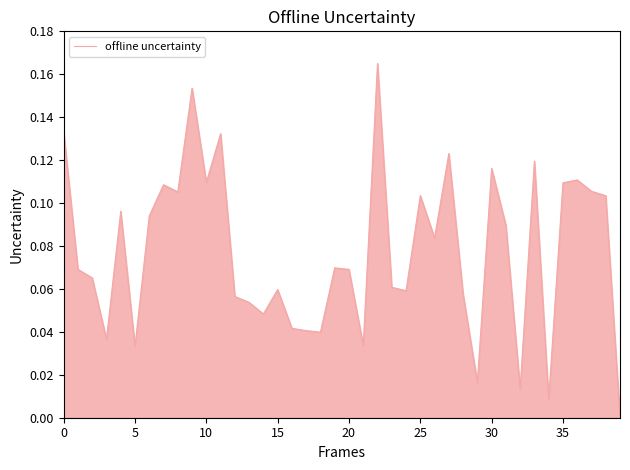

True or false: the data shows 0.2 at 30.

False